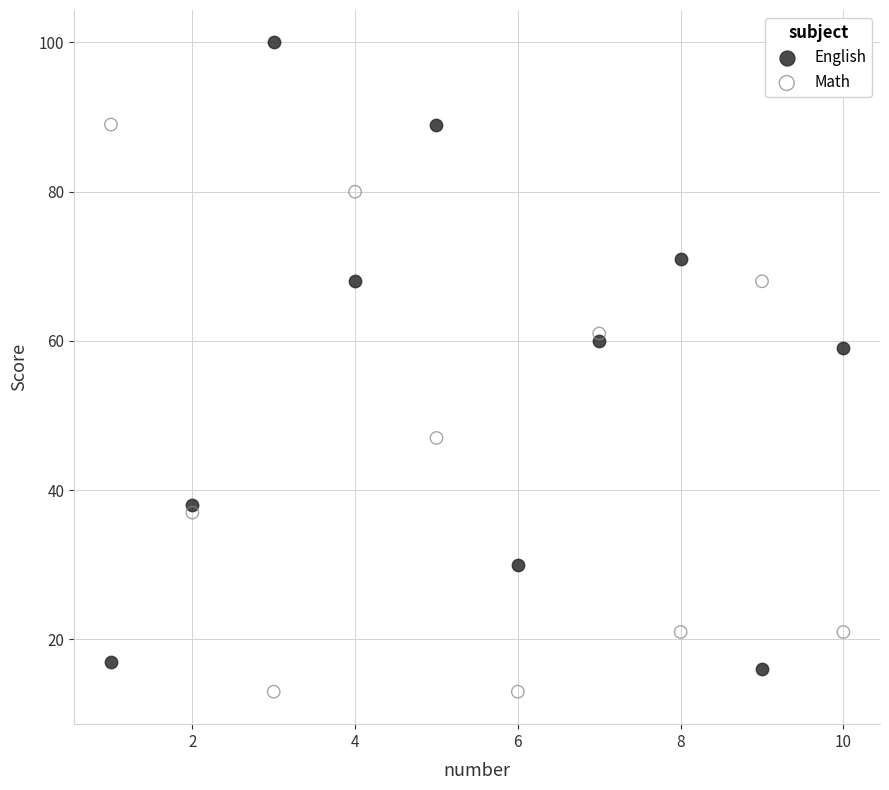

Which series reaches the minimum Y coordinate?

Math